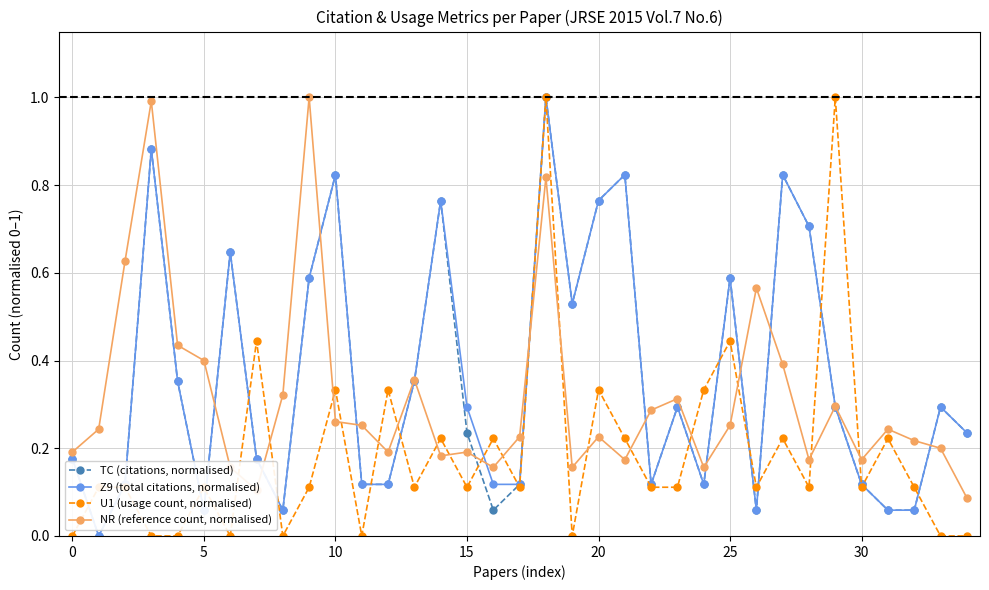

Count the U1 (usage count, normalised) values in the range 0 to 1.

35